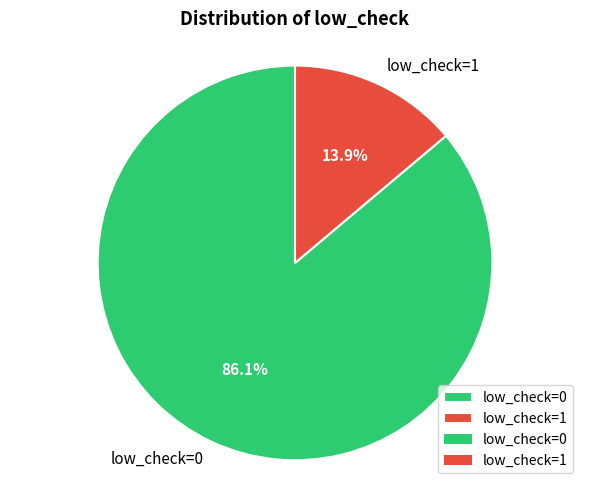

What is the total percentage of low_check=1 and low_check=0?

100.0%